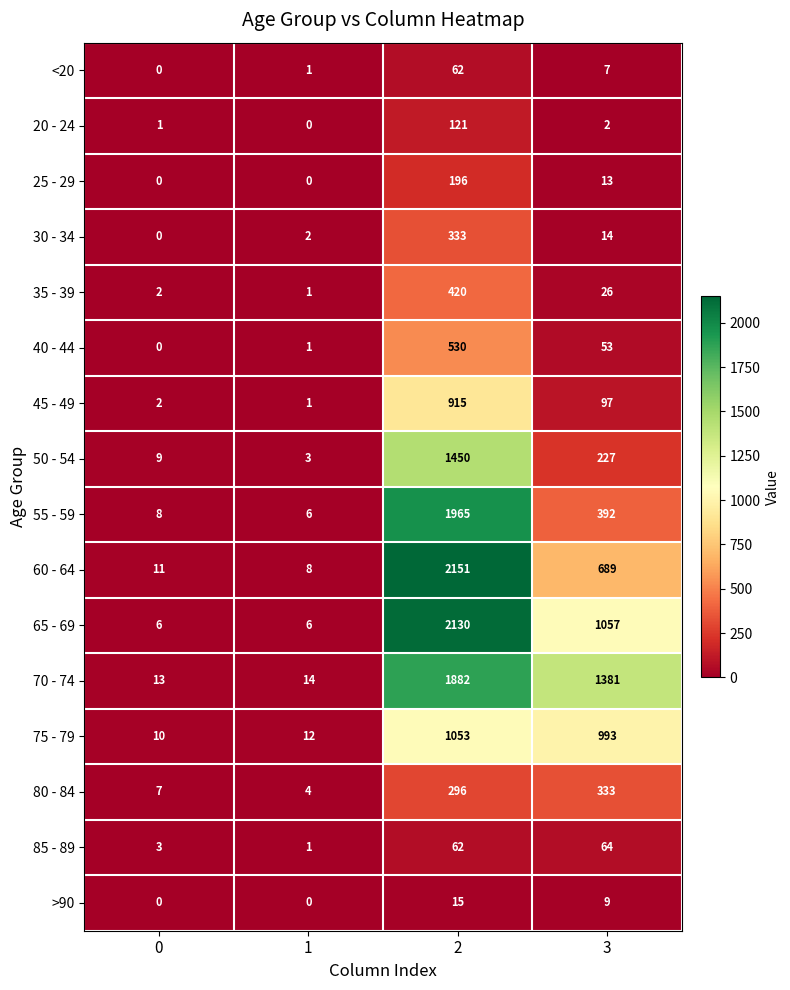

What is the difference between the second highest and minimum values in the 70 - 74 series?

1368